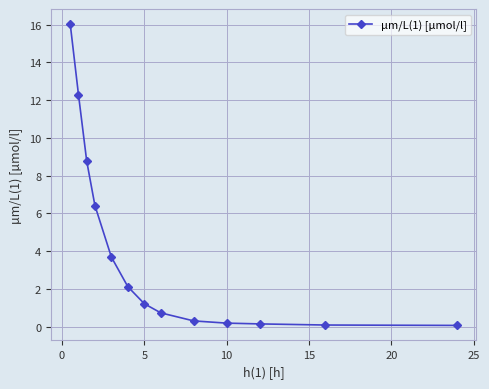

What is the greatest value displayed?

16.0